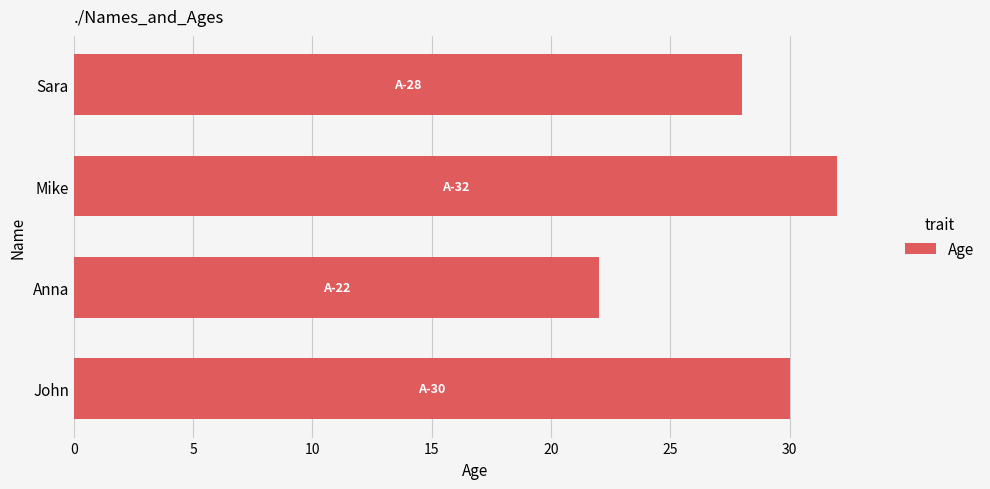

List the labels in order of value, smallest first.

Anna, Sara, John, Mike